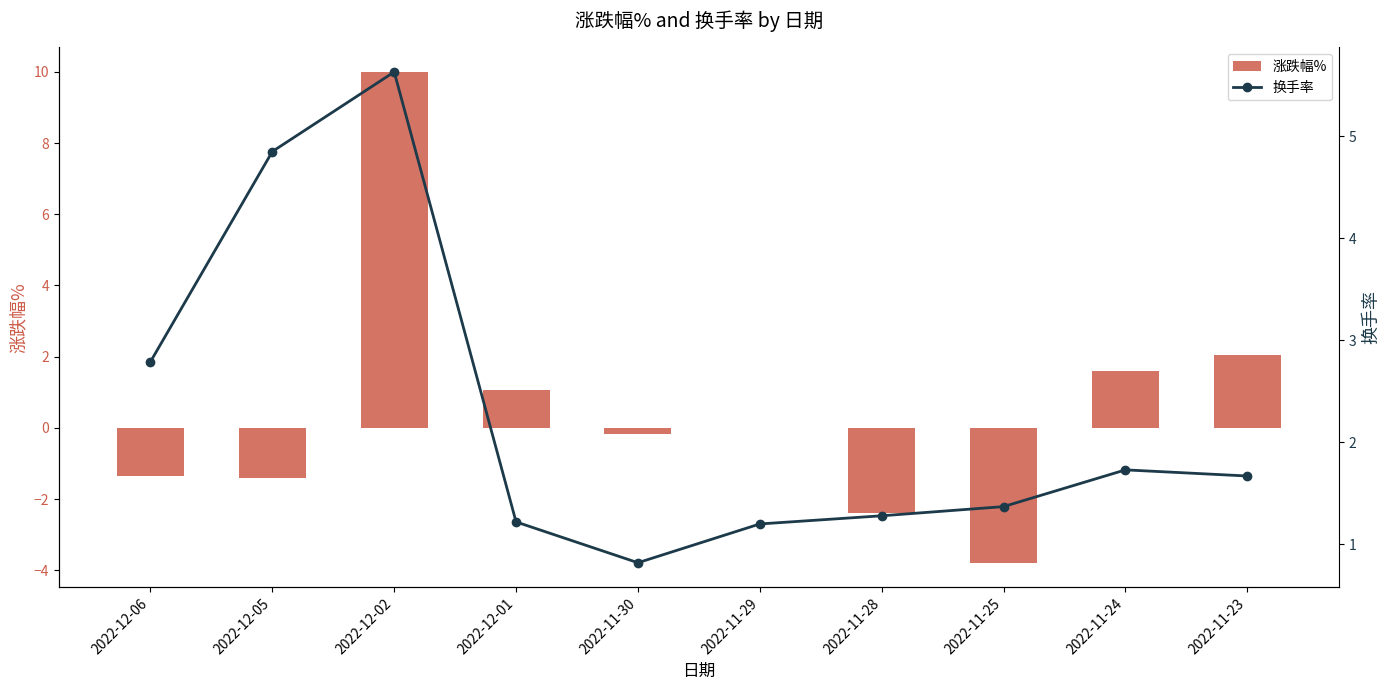

Reading right to left, what are all the values shown in this chart?

涨跌幅%: 2022-11-23=2.0	2022-11-24=1.6	2022-11-25=-3.8	2022-11-28=-2.4	2022-11-29=0.0	2022-11-30=-0.2	2022-12-01=1.1	2022-12-02=10.0	2022-12-05=-1.4	2022-12-06=-1.4
换手率: 2022-11-23=1.7	2022-11-24=1.7	2022-11-25=1.4	2022-11-28=1.3	2022-11-29=1.2	2022-11-30=0.8	2022-12-01=1.2	2022-12-02=5.6	2022-12-05=4.8	2022-12-06=2.8